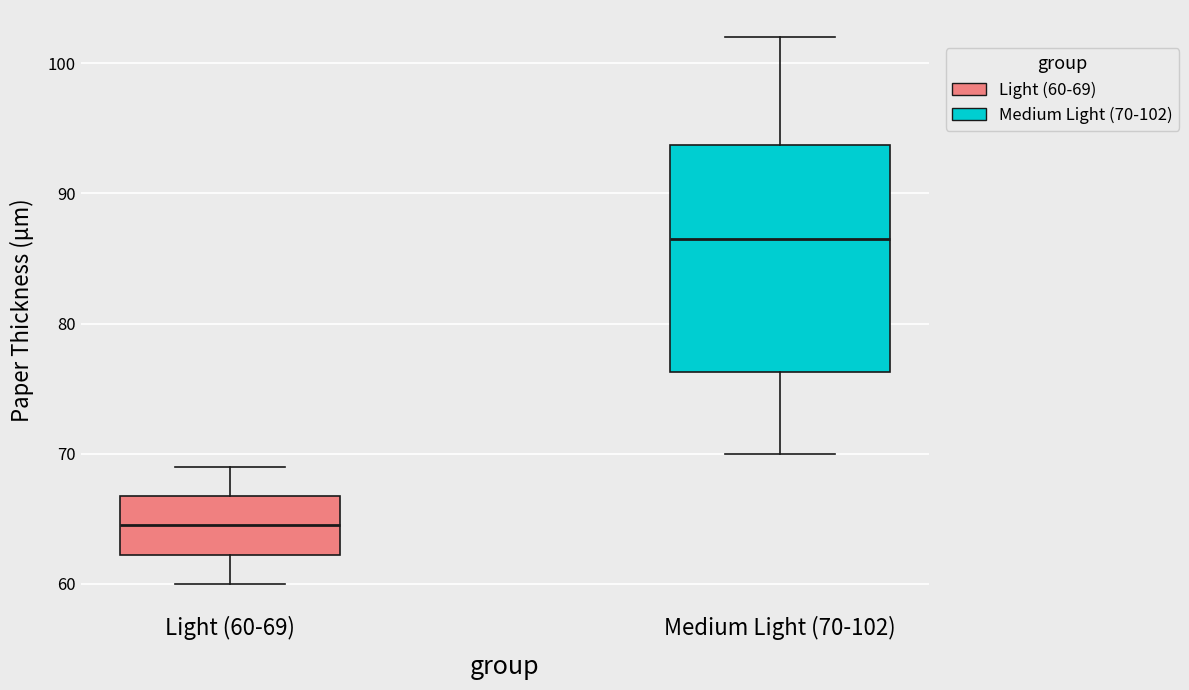

Which box's median line is the highest?

Medium Light (70-102)